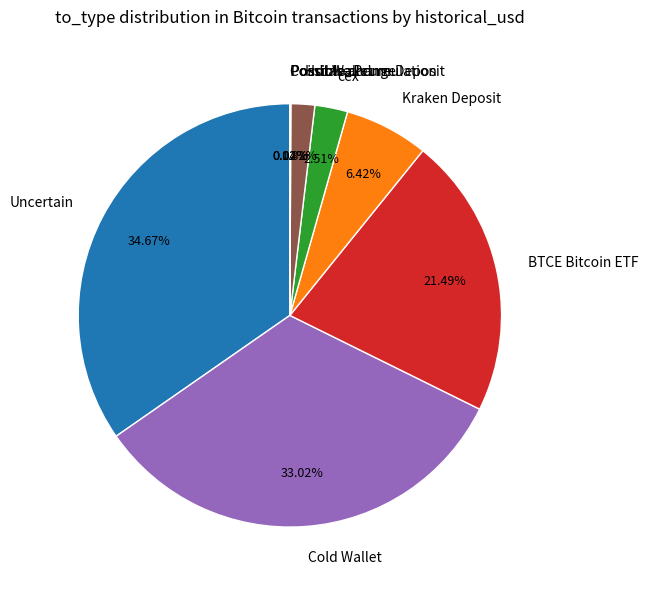

Which slice is the largest?

Uncertain